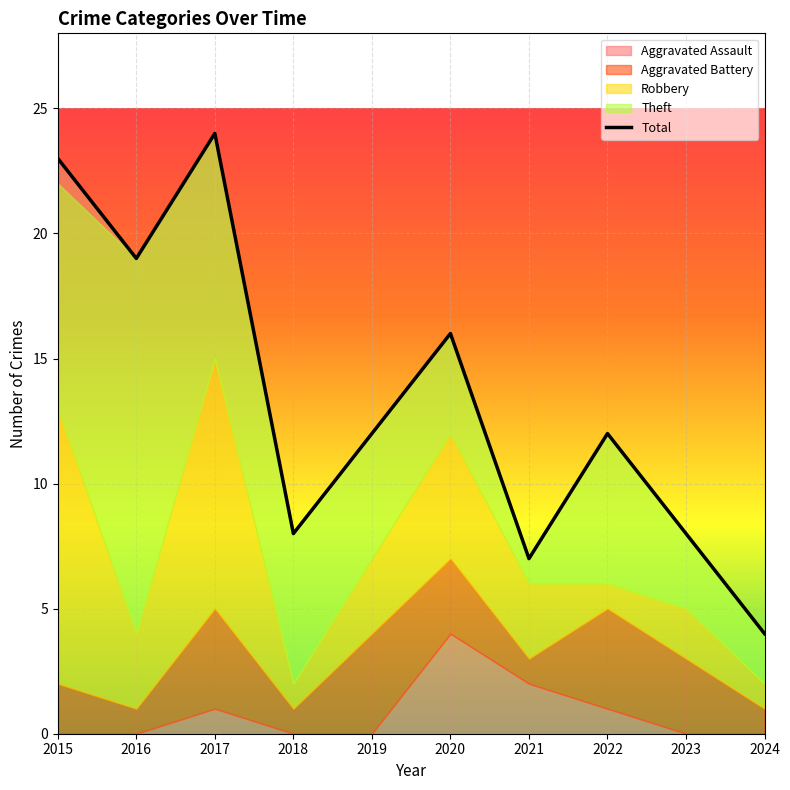

At which category does the data reach its first local peak?

2017